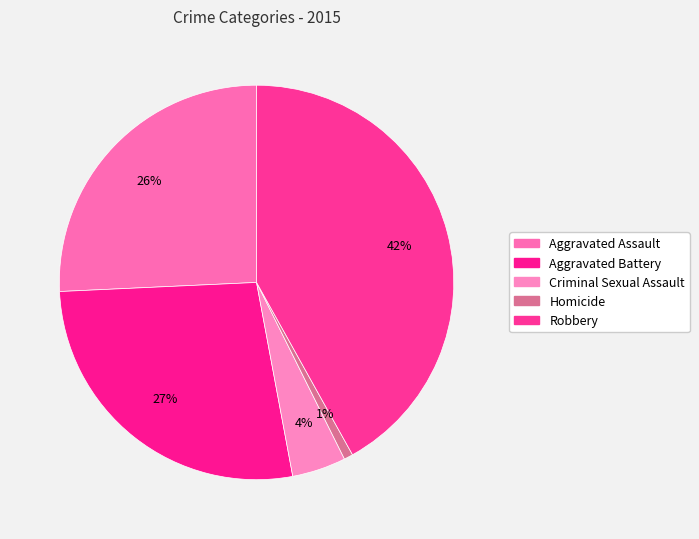

Between Aggravated Assault and Robbery, which is larger?

Robbery